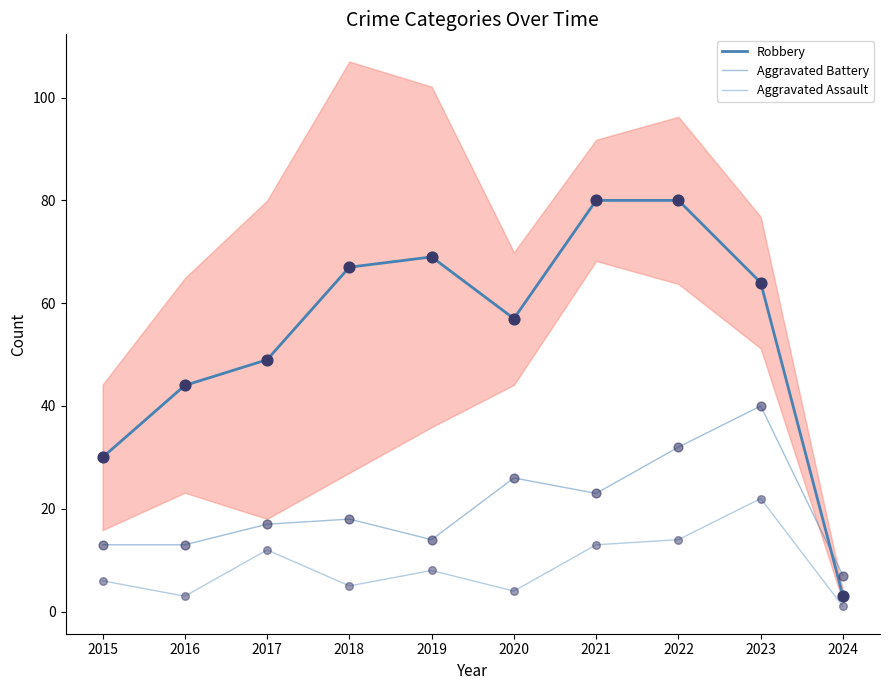

Which series has the widest spread of Y values?

Robbery